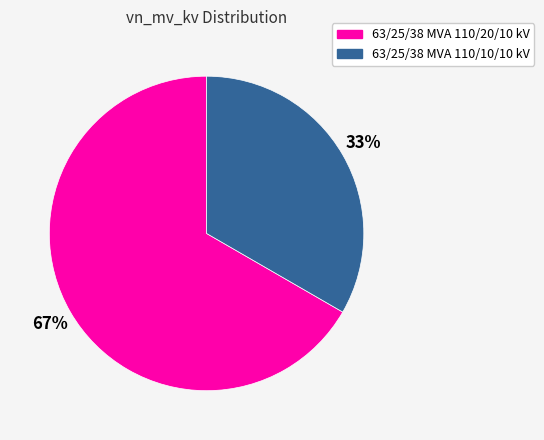

Between 63/25/38 MVA 110/20/10 kV and 63/25/38 MVA 110/10/10 kV, which is larger?

63/25/38 MVA 110/20/10 kV